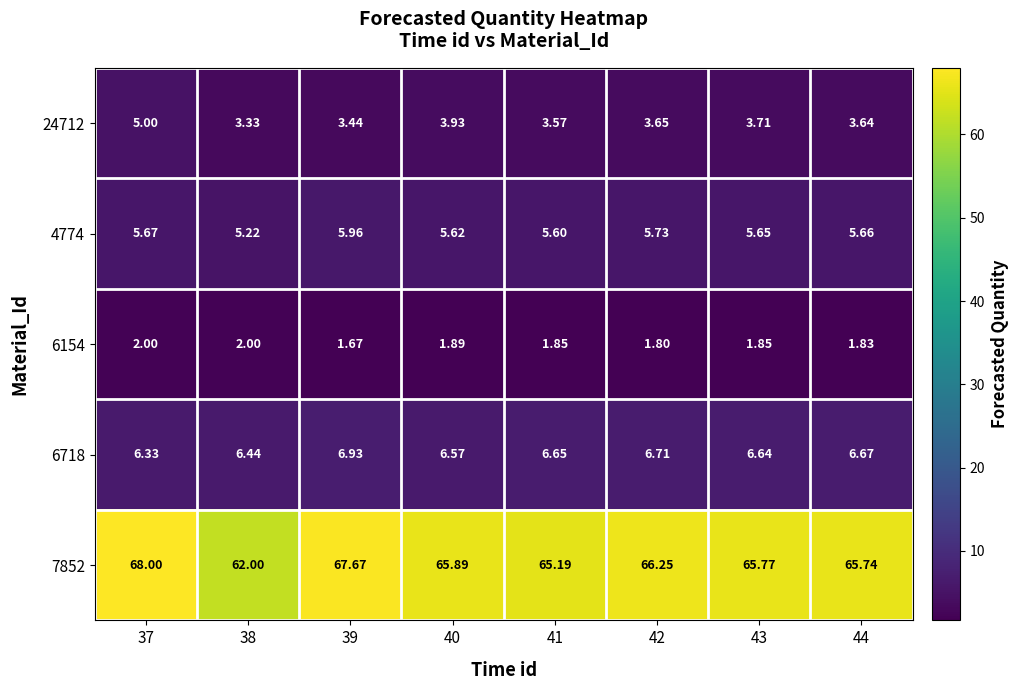

Is the value of 6718 at 41 greater than the value of 24712 at 37?

Yes